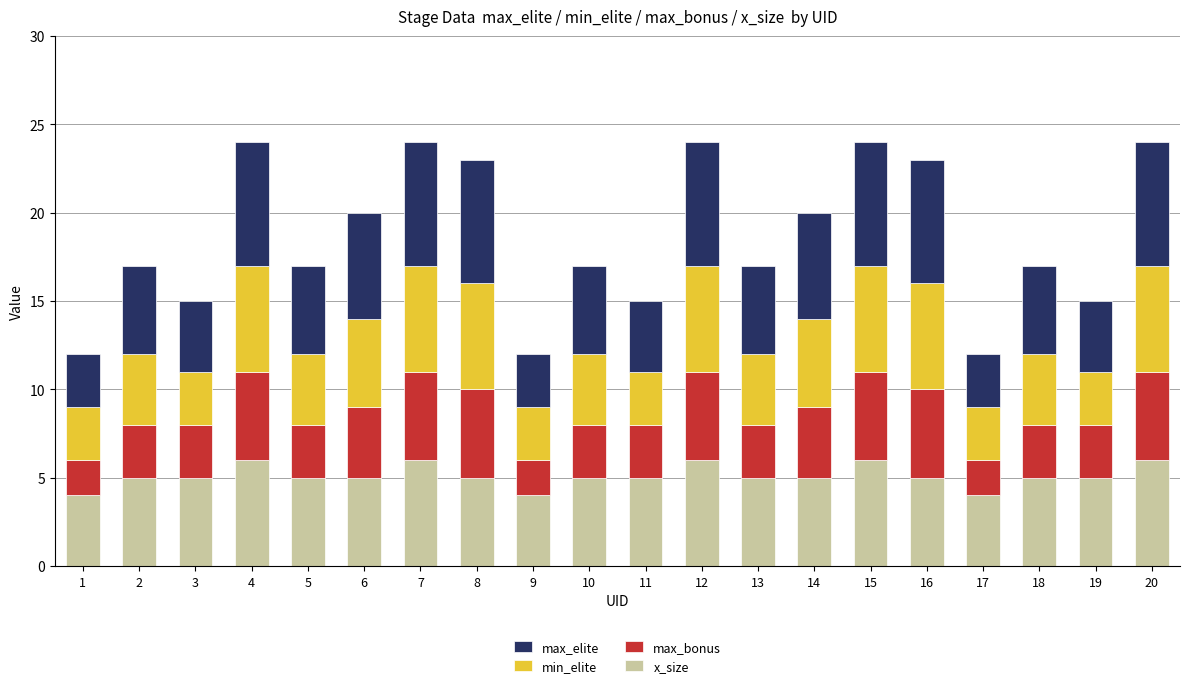

What is the average value of the x_size series?

5